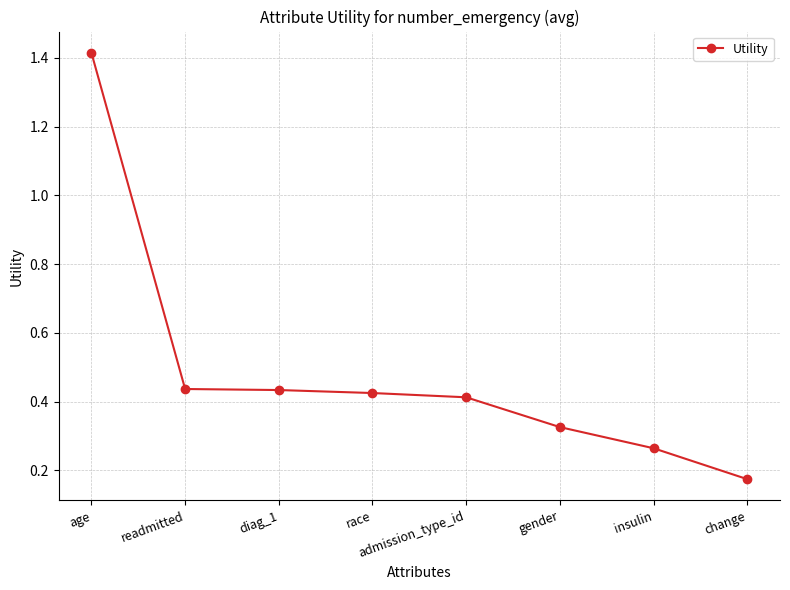

True or false: the data shows 0.4 at readmitted.

True